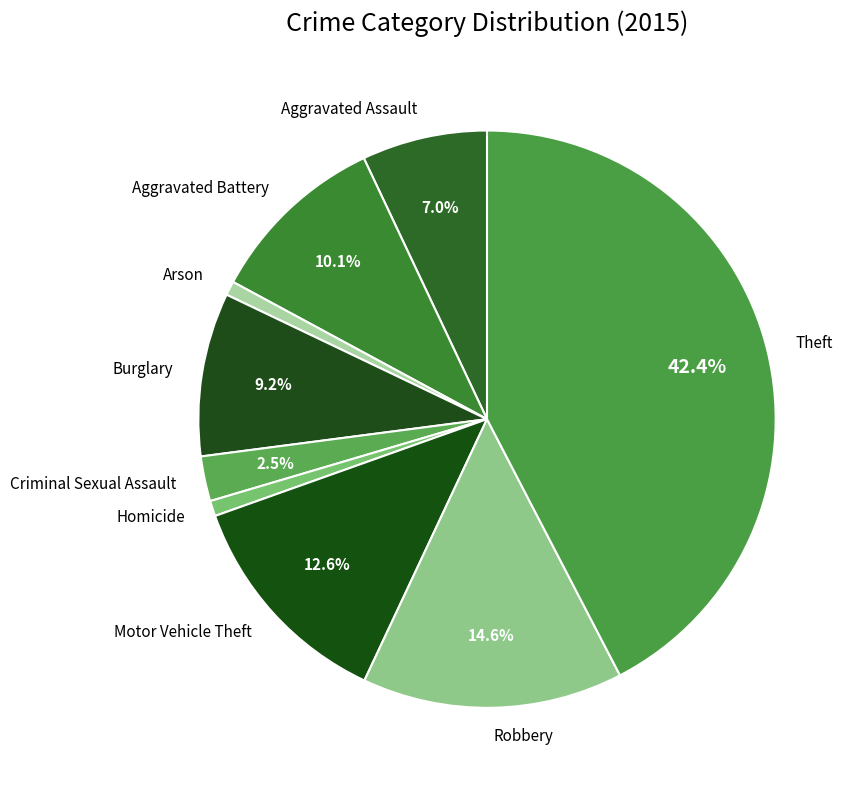

Does Aggravated Battery account for over 50% of the chart?

No